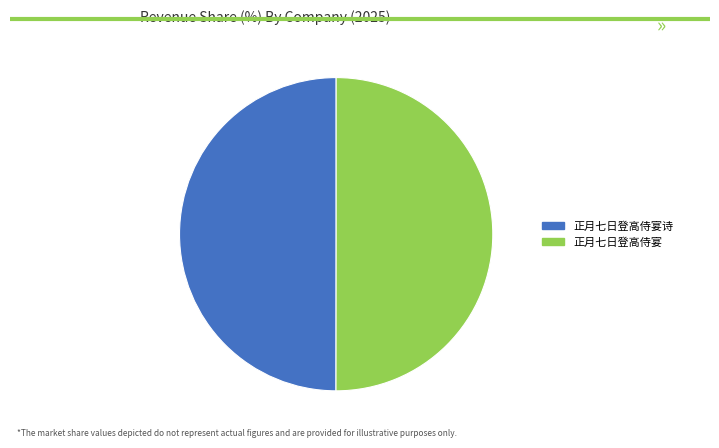

Is the sum of 正月七日登高侍宴诗 and 正月七日登高侍宴 greater than half?

Yes